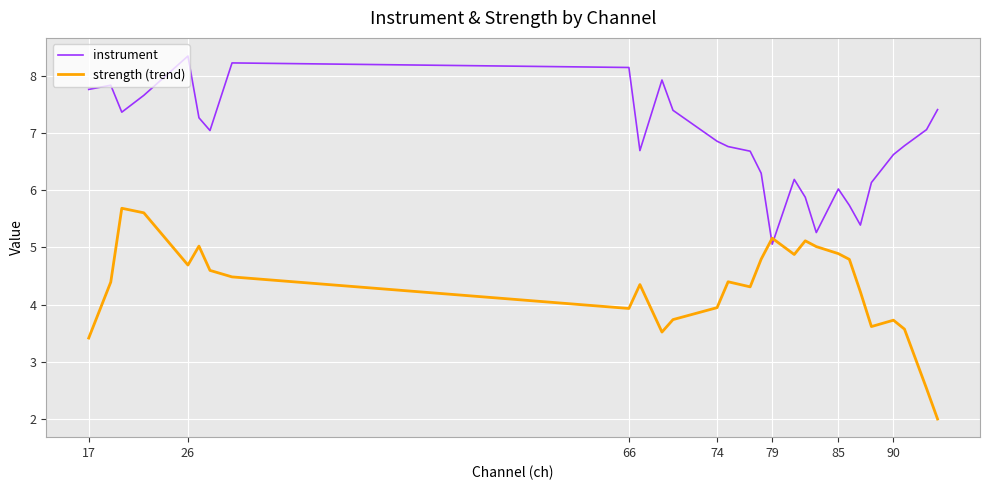

What is the minimum value for instrument?

5.1